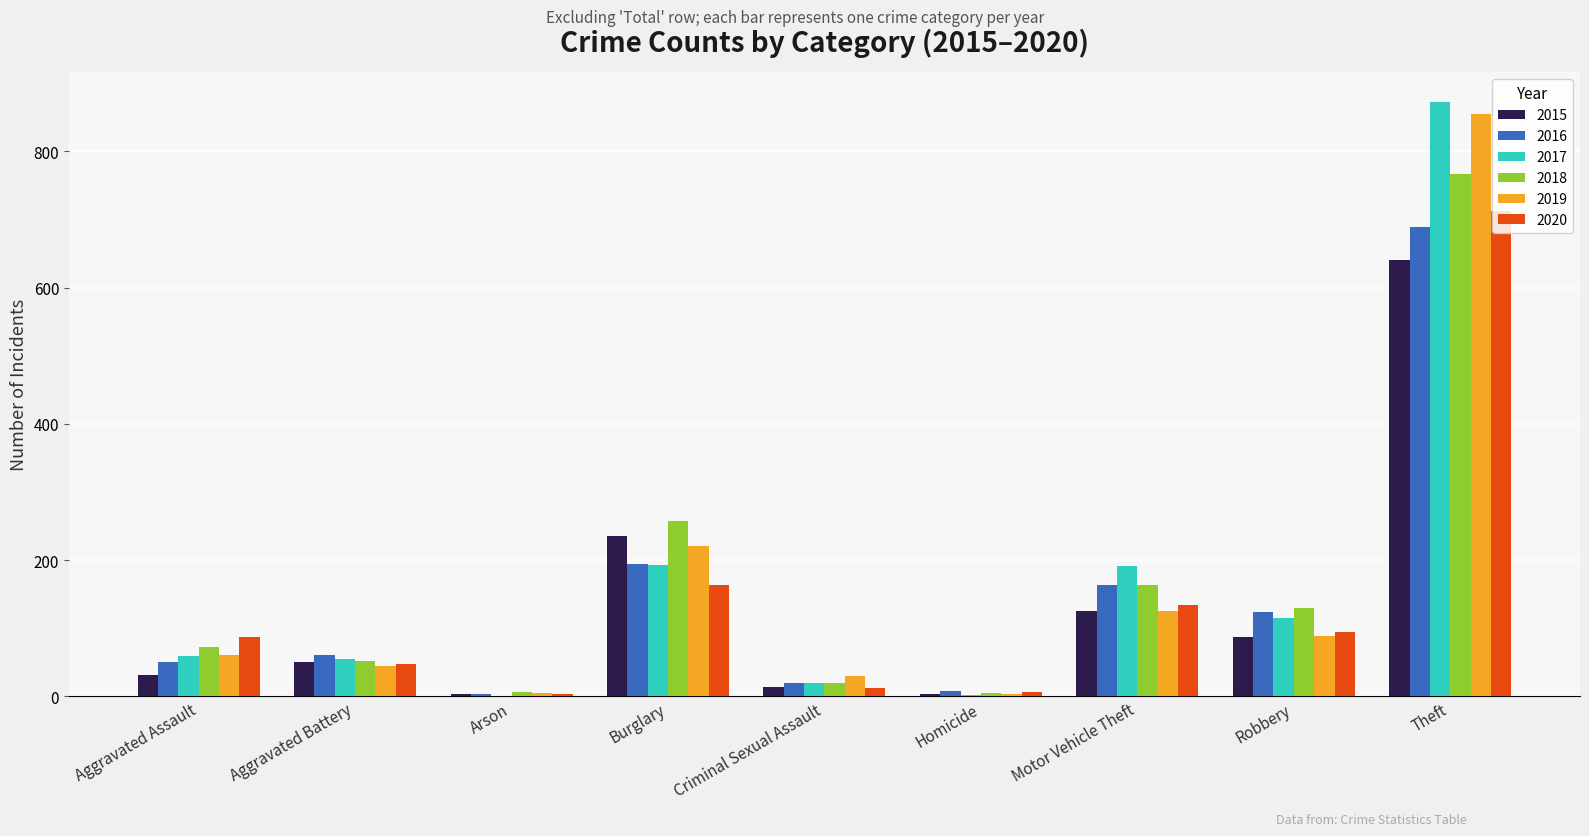

What is the spread (max minus min) of values at Criminal Sexual Assault?

17